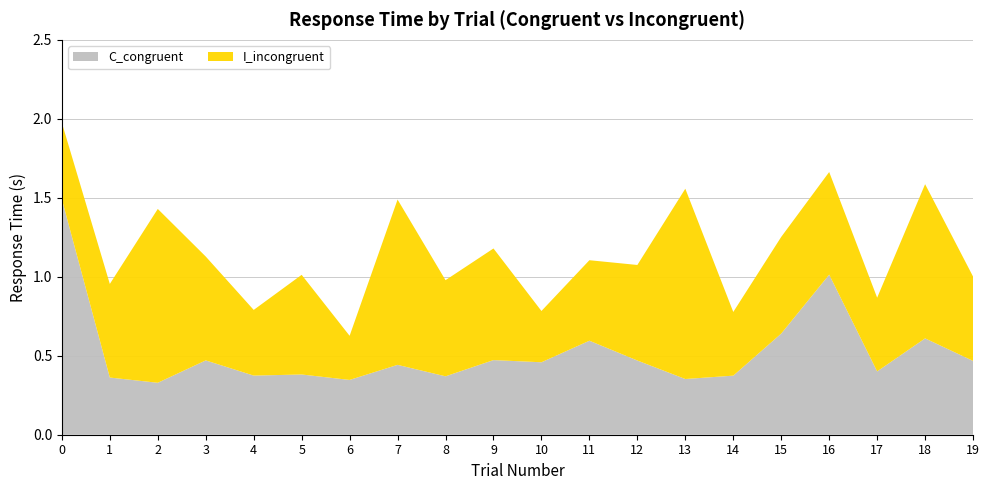

Reading left to right, list all the values displayed in this chart.

C_congruent: 1.5	0.4	0.3	0.5	0.4	0.4	0.3	0.4	0.4	0.5	0.5	0.6	0.5	0.4	0.4	0.6	1.0	0.4	0.6	0.5
I_incongruent: 0.5	0.6	1.1	0.7	0.4	0.6	0.3	1.0	0.6	0.7	0.3	0.5	0.6	1.2	0.4	0.6	0.6	0.5	1.0	0.5